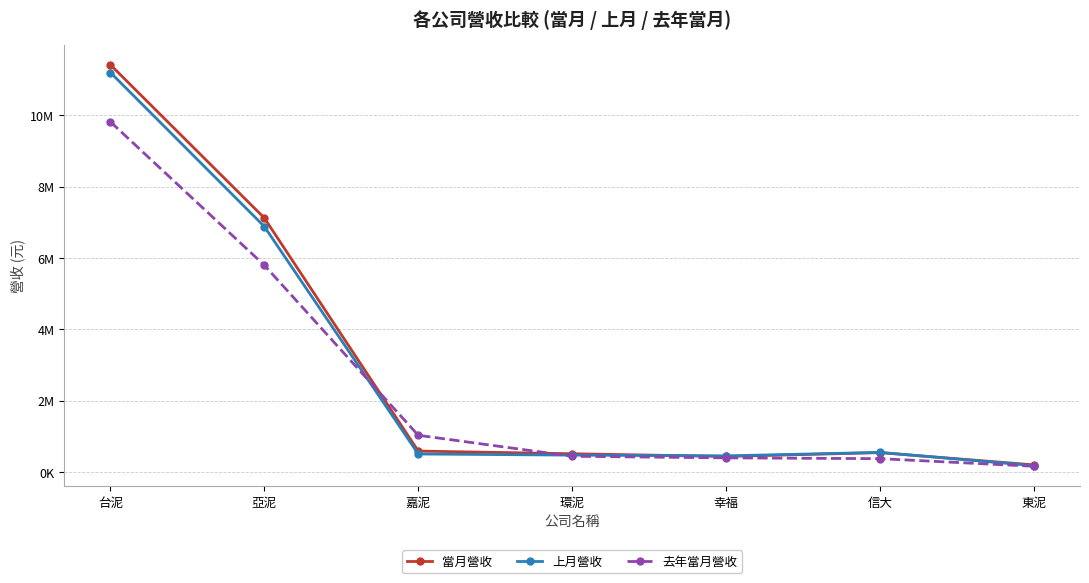

Where is 當月營收 nearest to the value 5810359?

亞泥